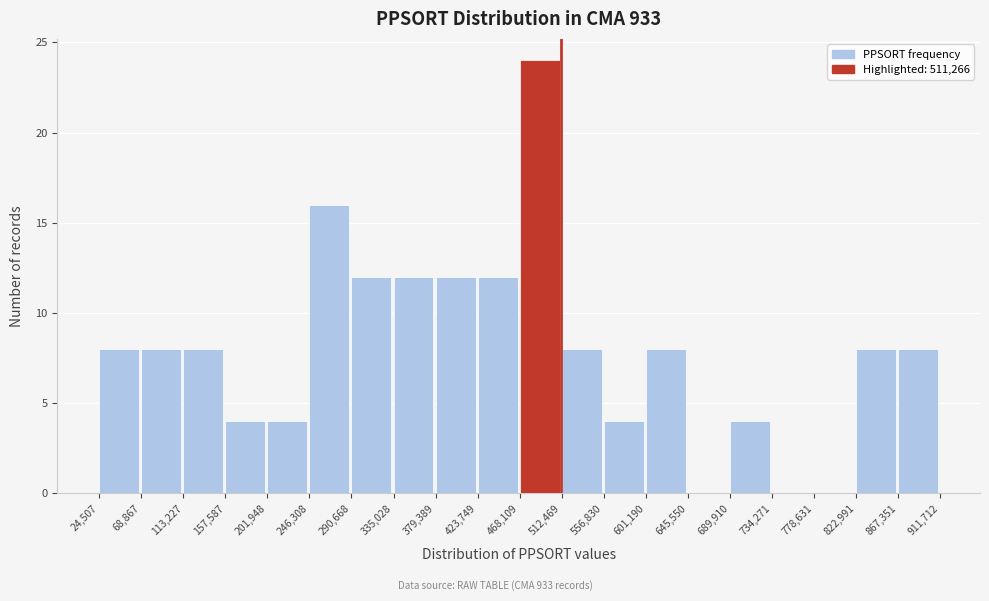

Reading left to right, transcribe this chart: for each bar, give the range it covers on the x-axis and its height. The values are not printed on the chart, so give them approximately, as read against the axis.

24,507 to 68,867: 8
68,867 to 113,227: 8
113,227 to 157,587: 8
157,587 to 201,948: 4
201,948 to 246,308: 4
246,308 to 290,668: 16
290,668 to 335,028: 12
335,028 to 379,389: 12
379,389 to 423,749: 12
423,749 to 468,109: 12
468,109 to 512,469: 24
512,469 to 556,830: 8
556,830 to 601,190: 4
601,190 to 645,550: 8
645,550 to 689,910: 0
689,910 to 734,271: 4
734,271 to 778,631: 0
778,631 to 822,991: 0
822,991 to 867,351: 8
867,351 to 911,712: 8